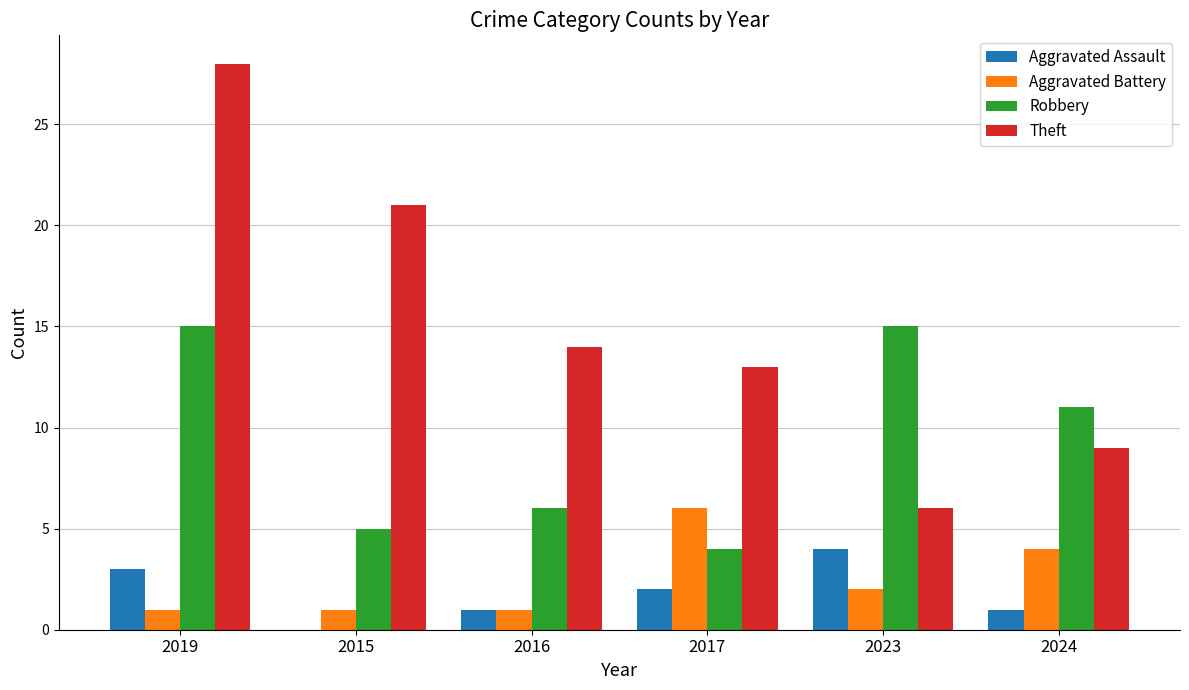

Is the value of Aggravated Battery at 2017 greater than the value of Robbery at 2015?

Yes